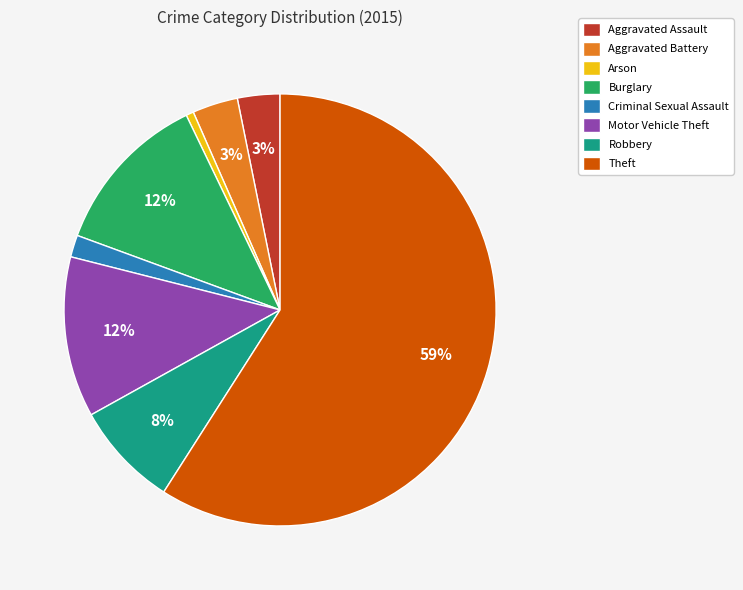

Which slice is the smallest?

Arson